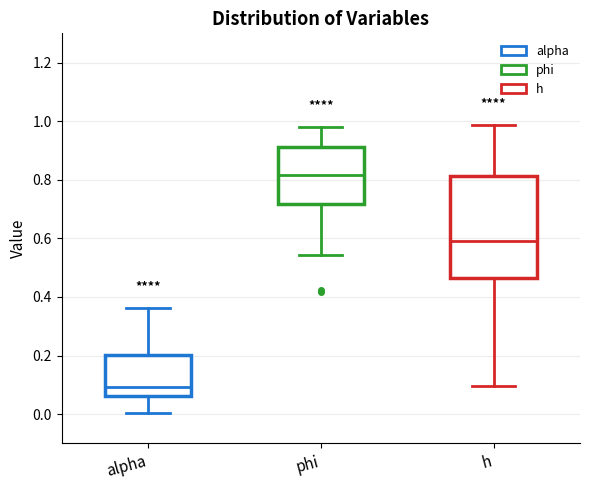

Reading left to right, read every box against the y-axis: the position of its median line, the range the box covers, and the ends of its whiskers. The values are not printed on the chart, so give them approximately, as read against the axis.

alpha: median 0.10, box 0.06 to 0.20, whiskers 0.00 to 0.36
phi: median 0.82, box 0.72 to 0.92, whiskers 0.54 to 0.98
h: median 0.60, box 0.46 to 0.82, whiskers 0.10 to 0.98